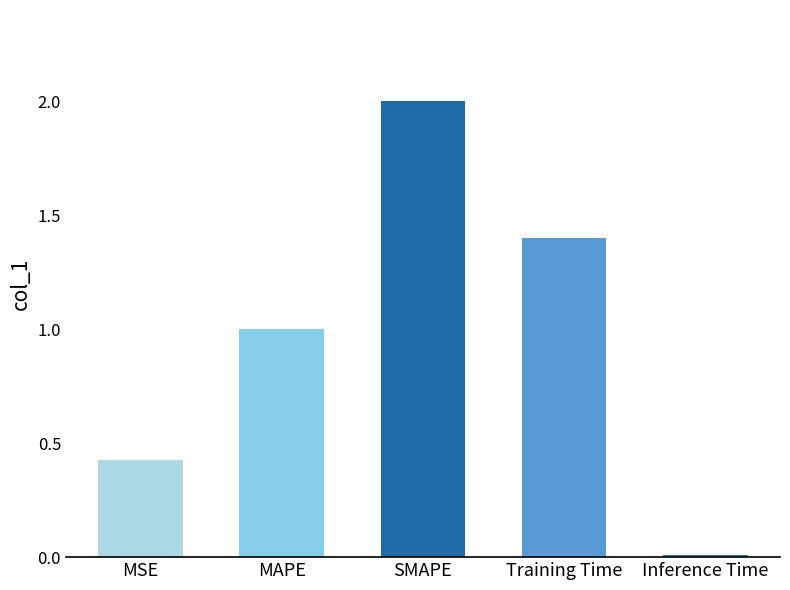

How many bars are there in total?

5